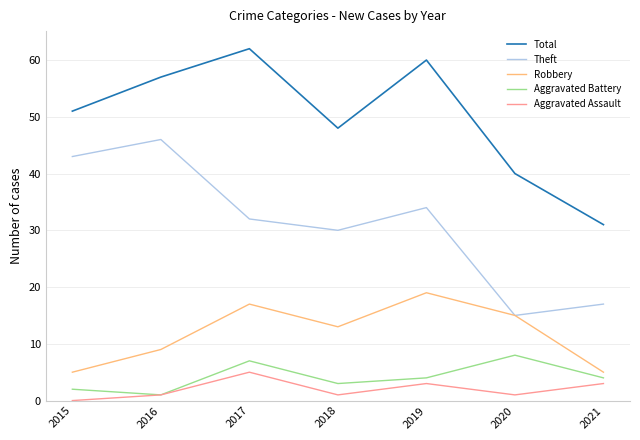

Is this an area chart (filled region under the line)?

No